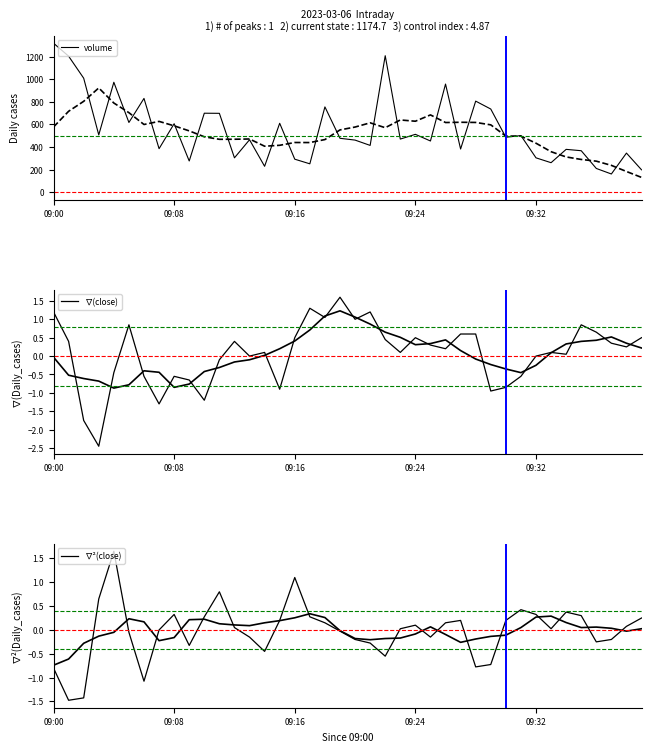

At 23, list the series in order from smallest to largest.

∇²(close), ∇(close), volume